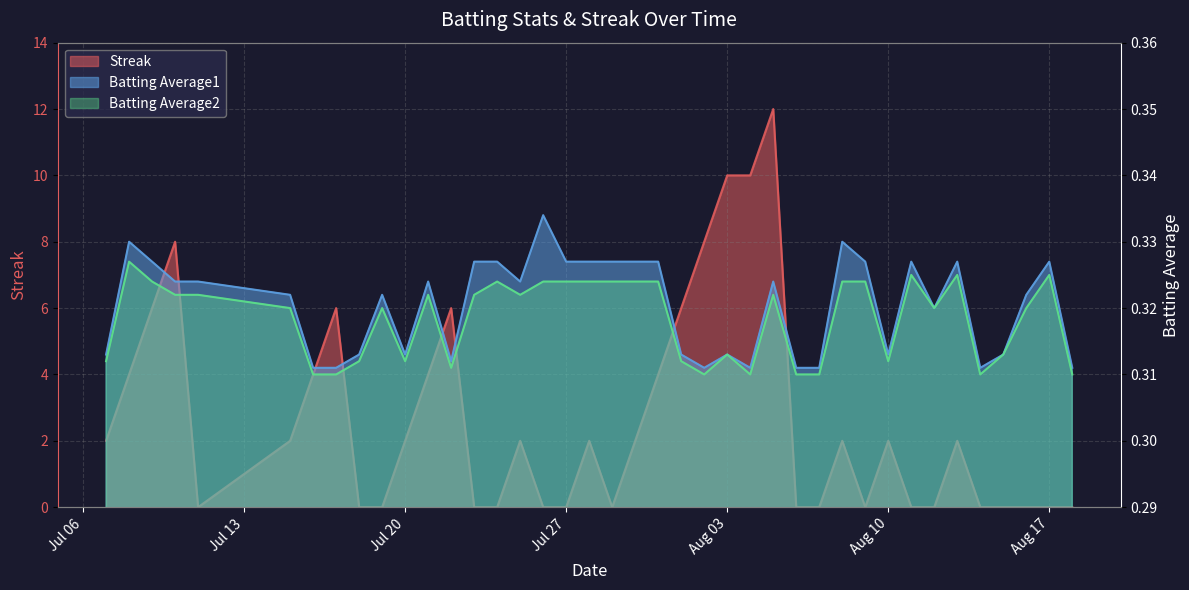

What is the spread (max minus min) of values at Jul 27?

0.3